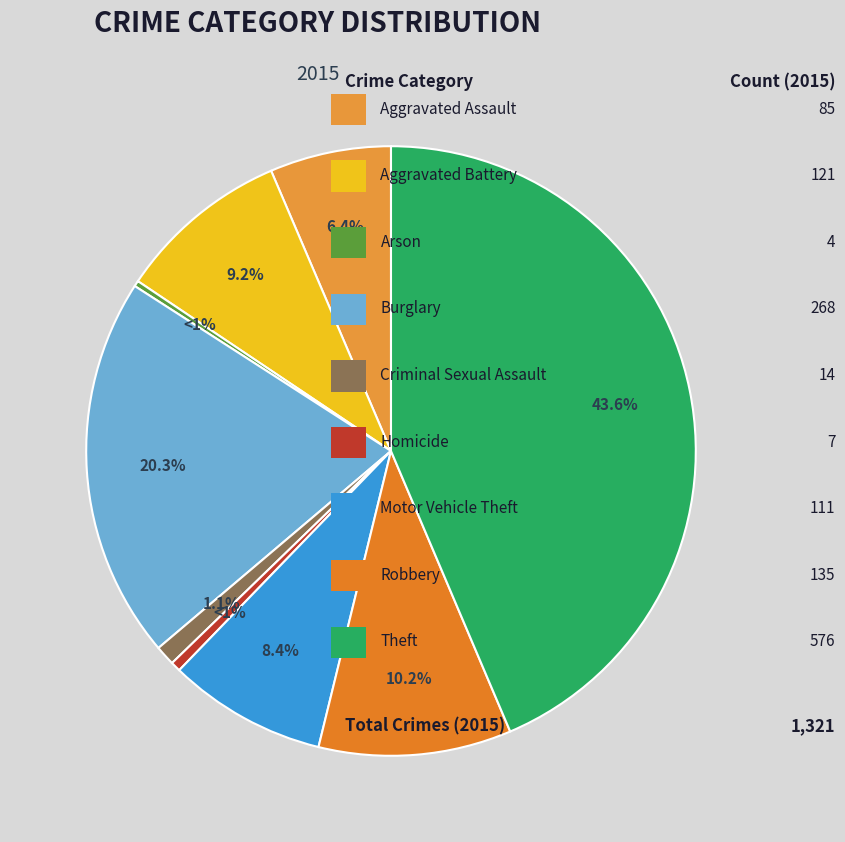

To the nearest percent, what is the average slice percentage?

11%